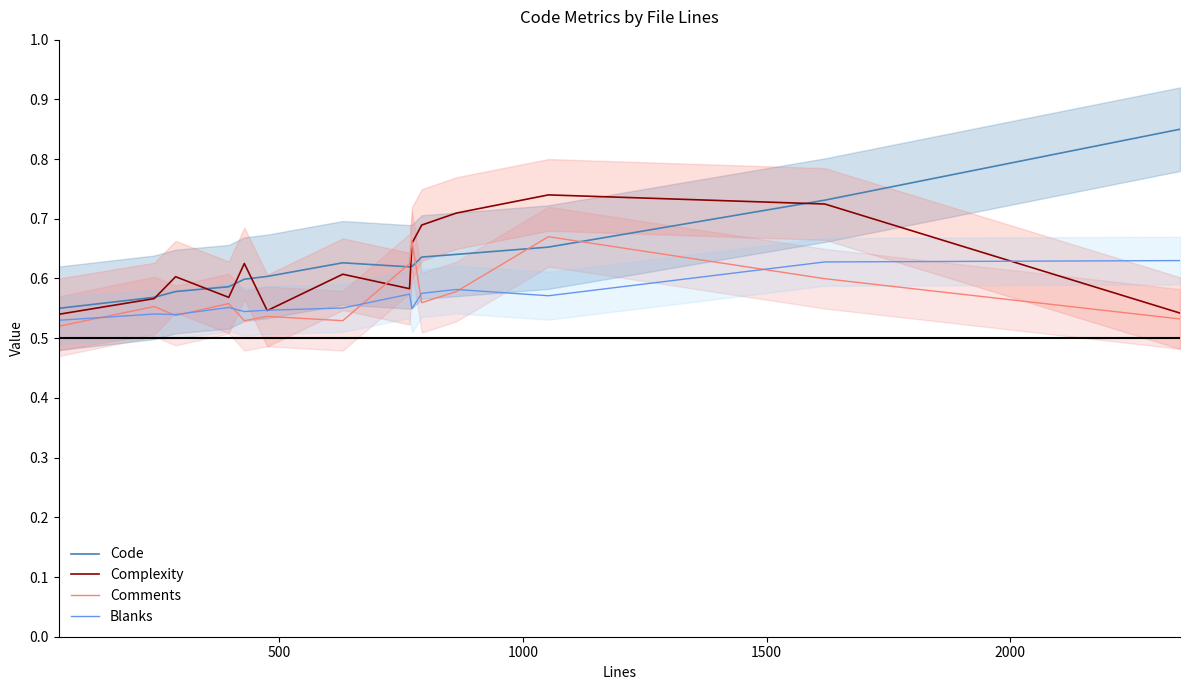

After their last crossing, which series has the higher values: Complexity or Code?

Code